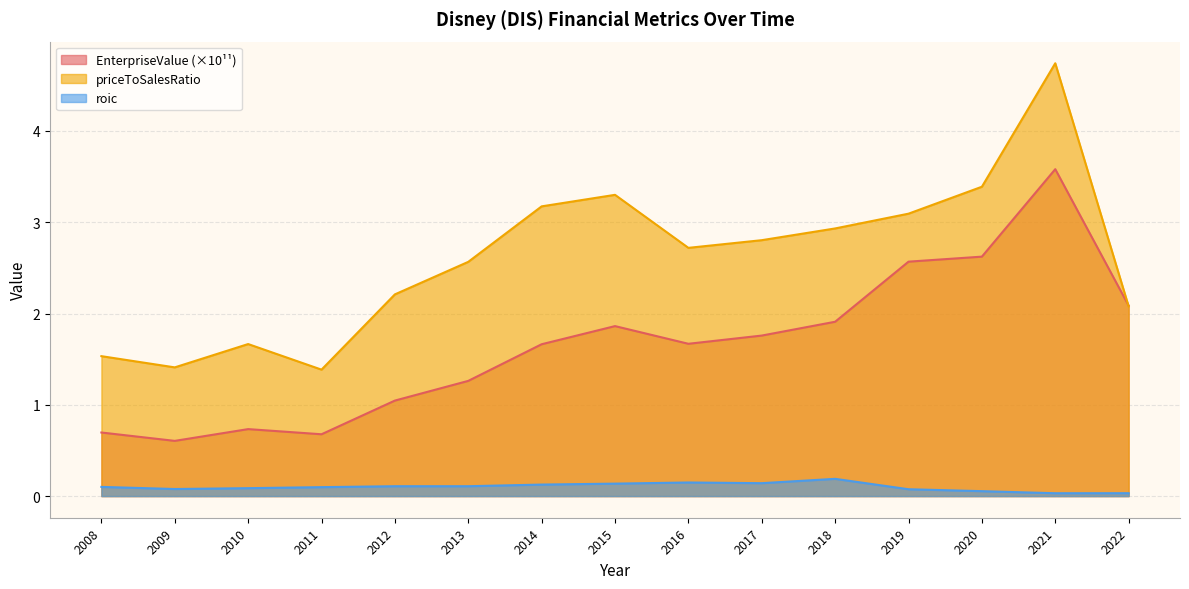

Rank the series at 2011 from highest to lowest value.

priceToSalesRatio, EnterpriseValue (×10¹¹), roic